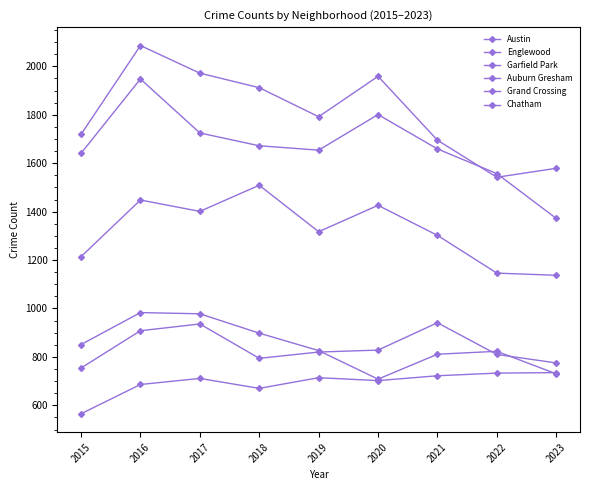

Where is the first local minimum for Auburn Gresham?

2020